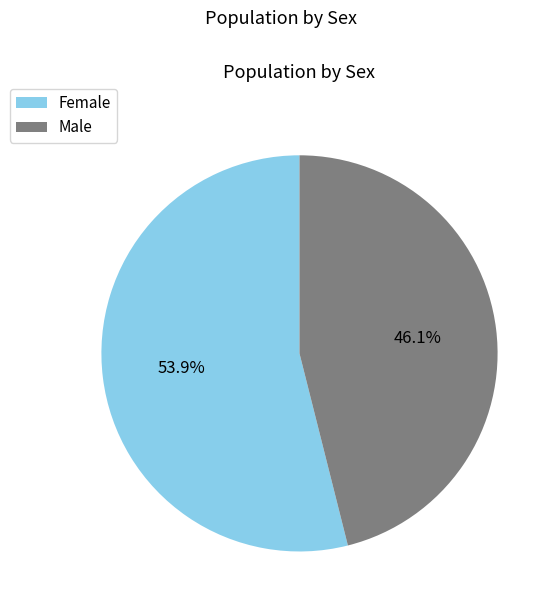

Is it true that Female is 54% of the pie?

True